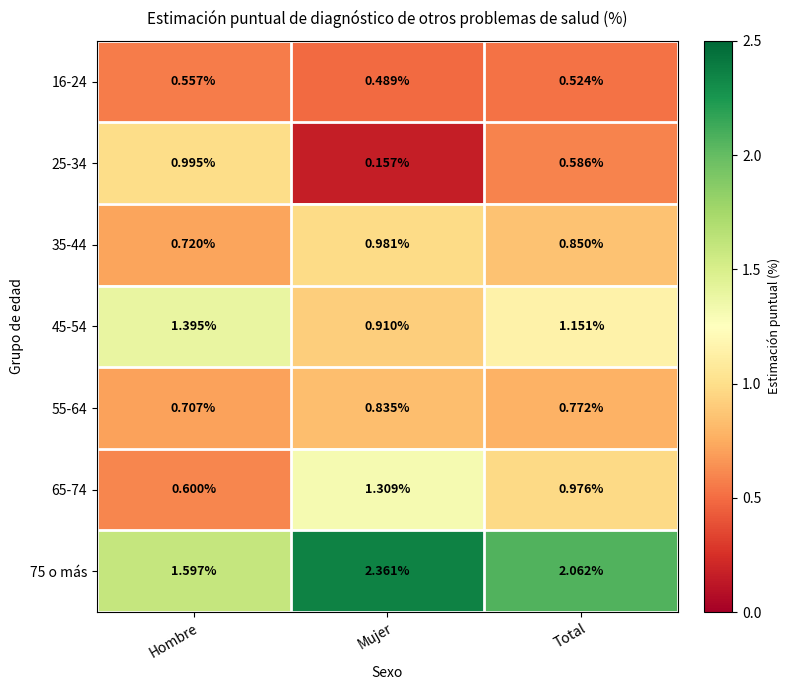

At which label is 16-24 closest to 0?

Mujer